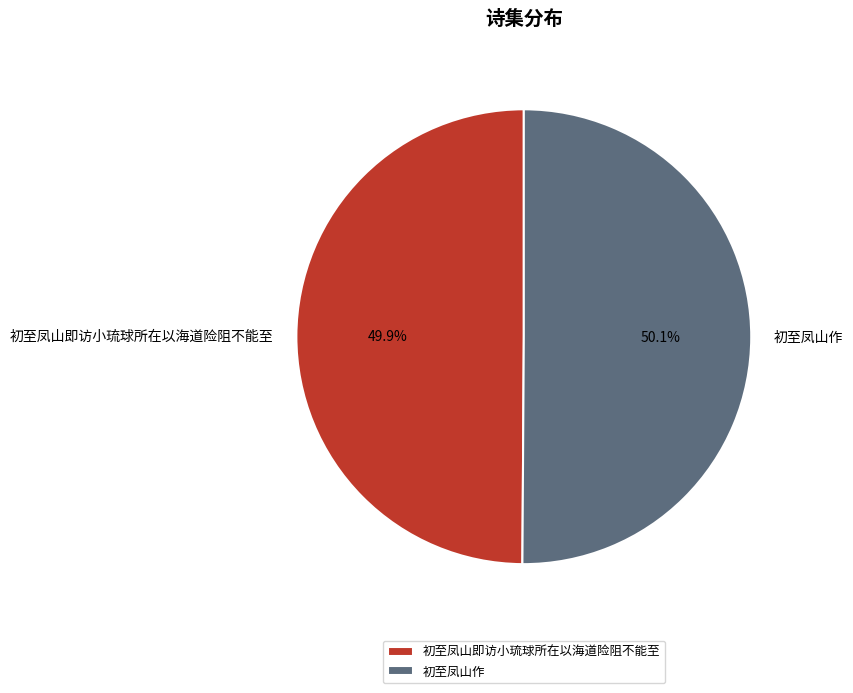

Count the number of slices in the pie.

2